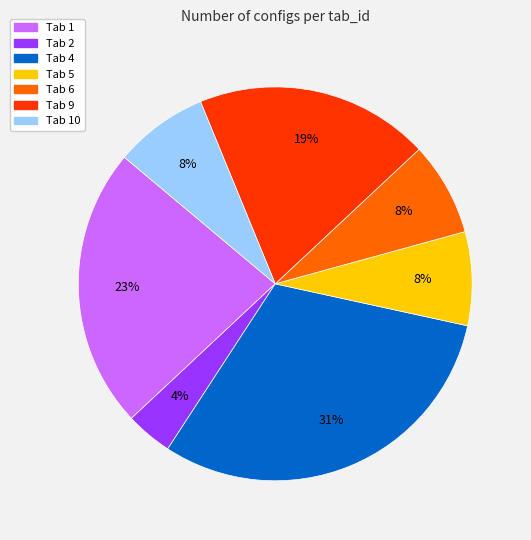

Is the sum of Tab 4 and Tab 10 greater than half?

No